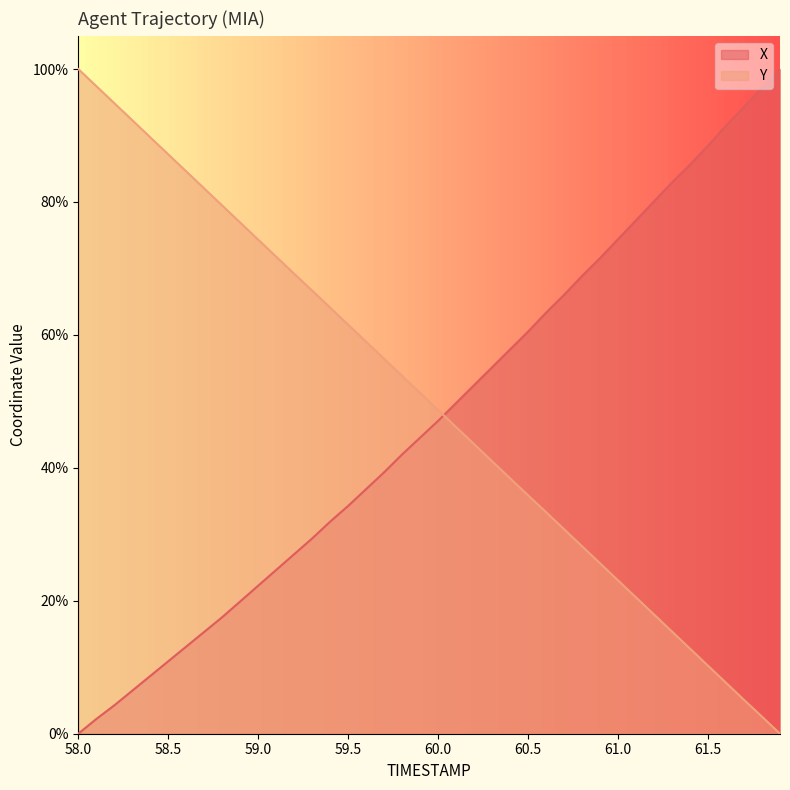

Where do Y and X first cross each other?

60.0 and 60.1